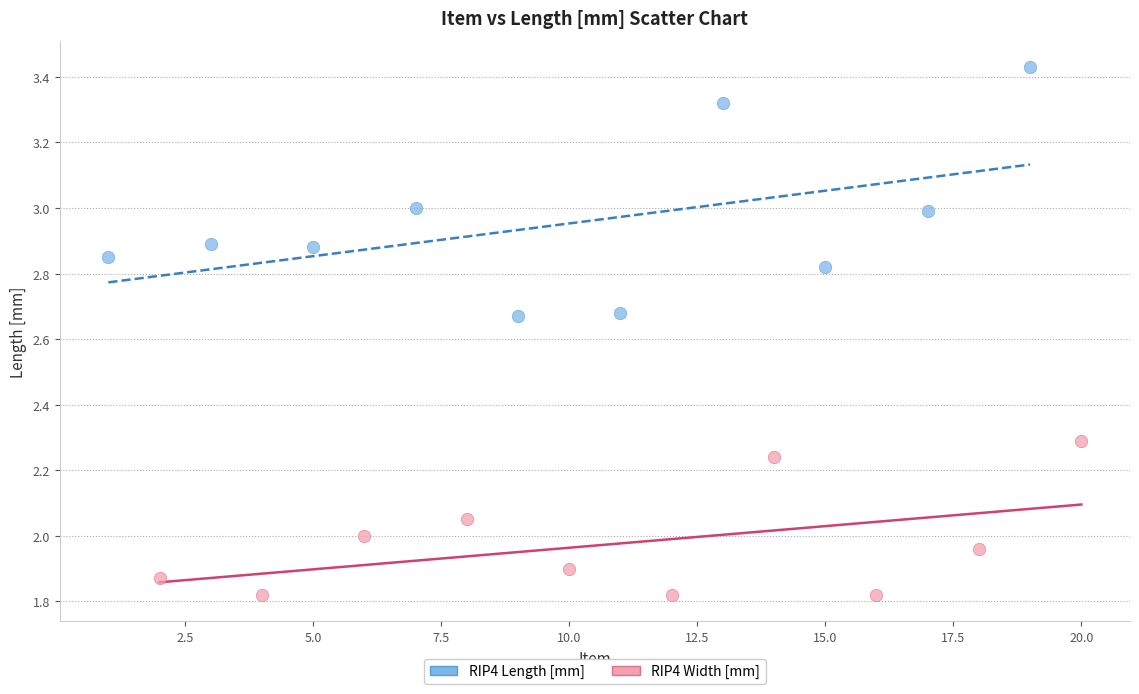

Which series contains the highest Y value?

RIP4 Length [mm]